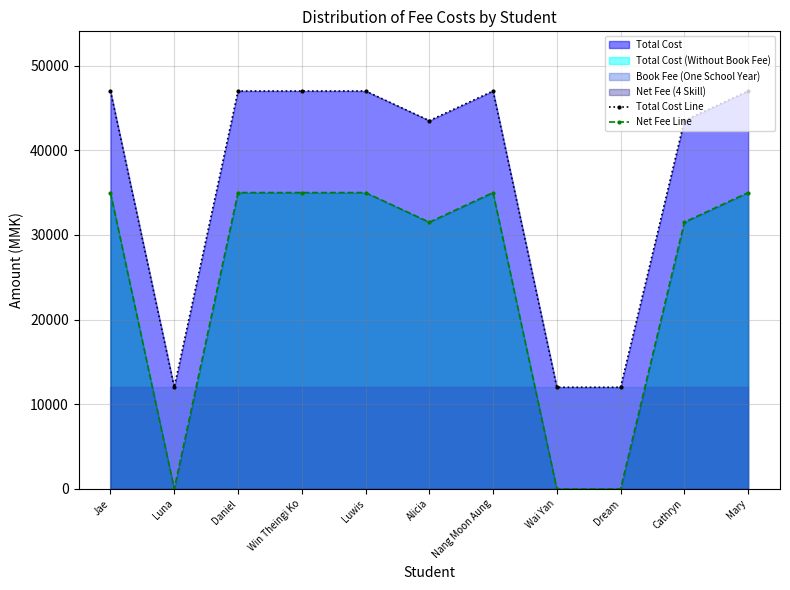

What is the sum of all Net Fee Line values?

273000